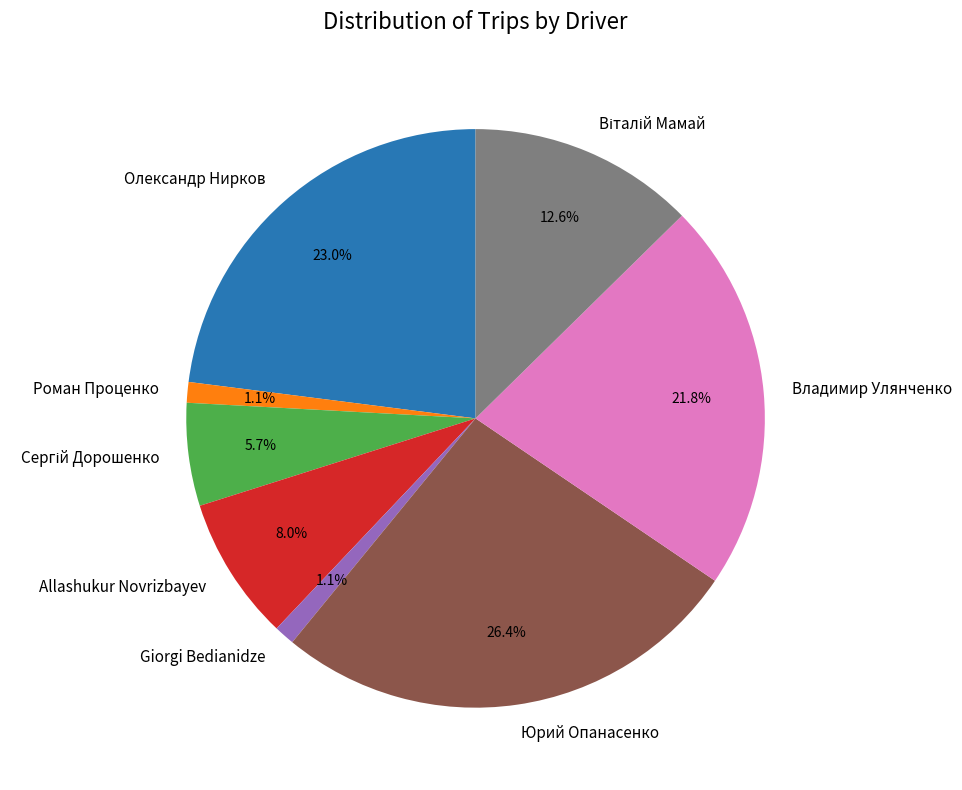

Which slice is the largest?

Юрий Опанасенко